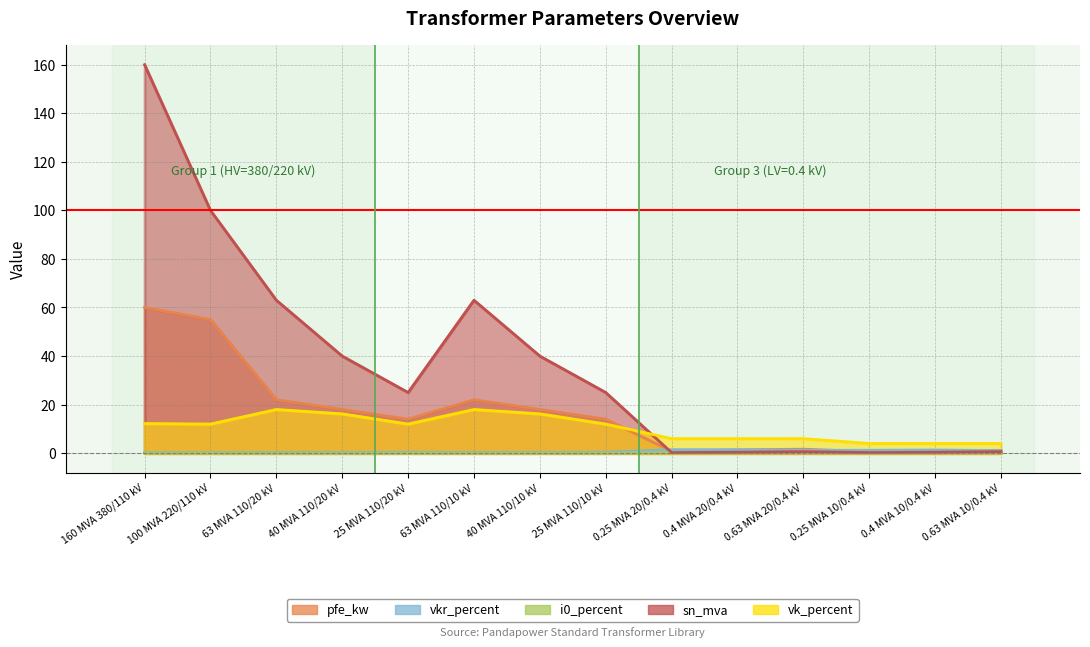

The value of vk_percent at 0.63 MVA 20/0.4 kV is 6.0. True or false?

True